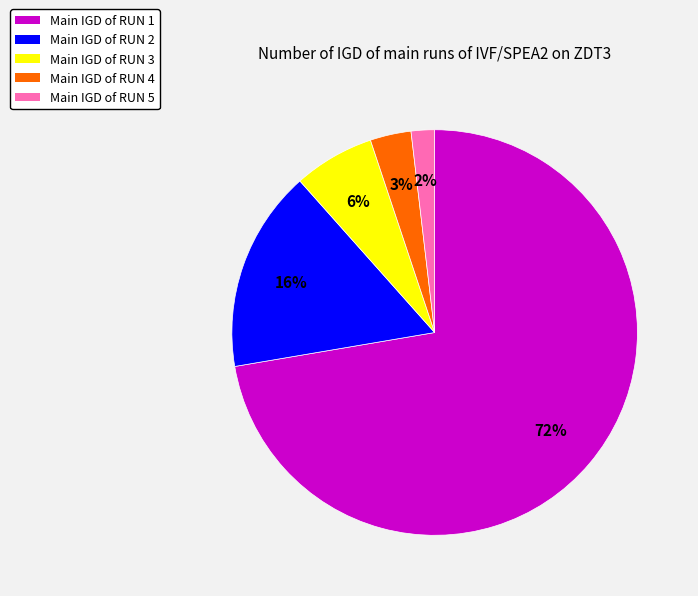

The Main IGD of RUN 1 slice represents 58% of the pie. True or false?

False